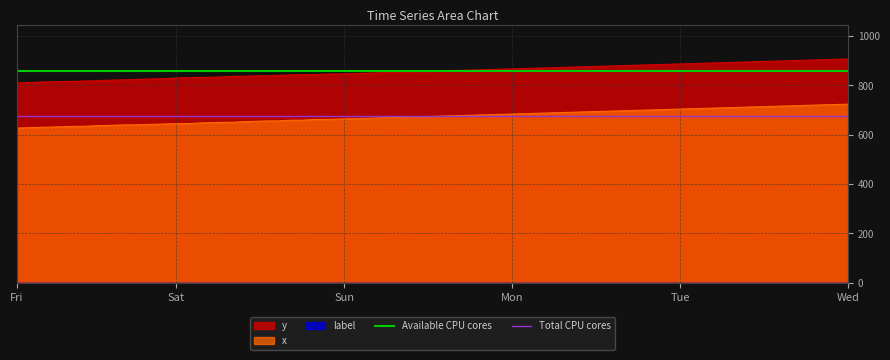

Reading left to right, what are all the values shown in this chart?

Available CPU cores: 858.3	858.3
Total CPU cores: 674.9	674.9